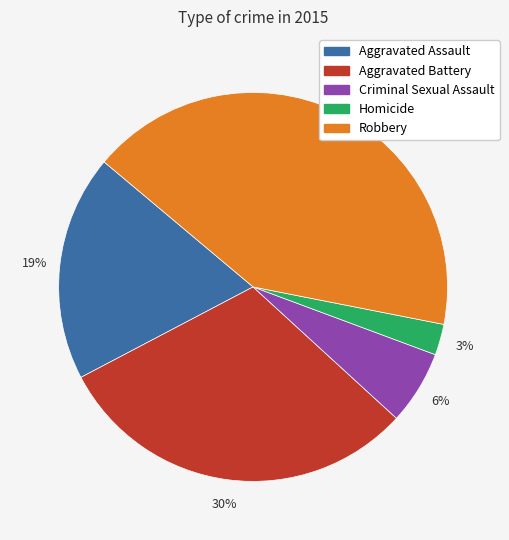

Is the sum of Homicide and Aggravated Battery greater than half?

No